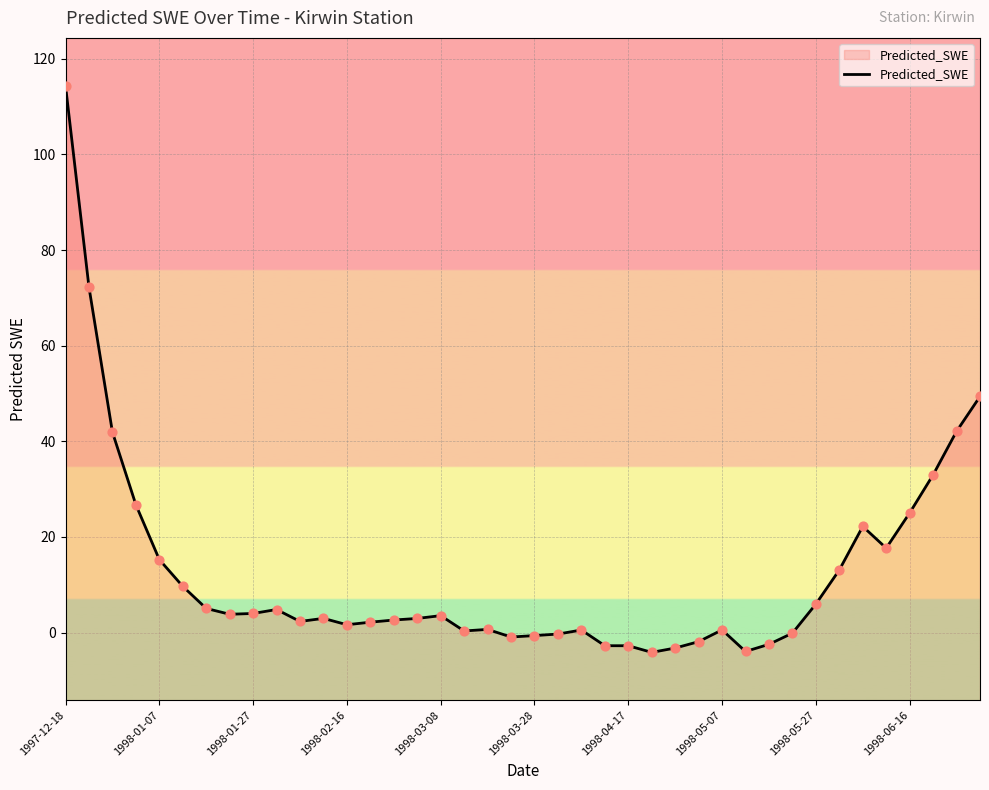

What is the ratio of the value at 39 to the value at 11?

16.6